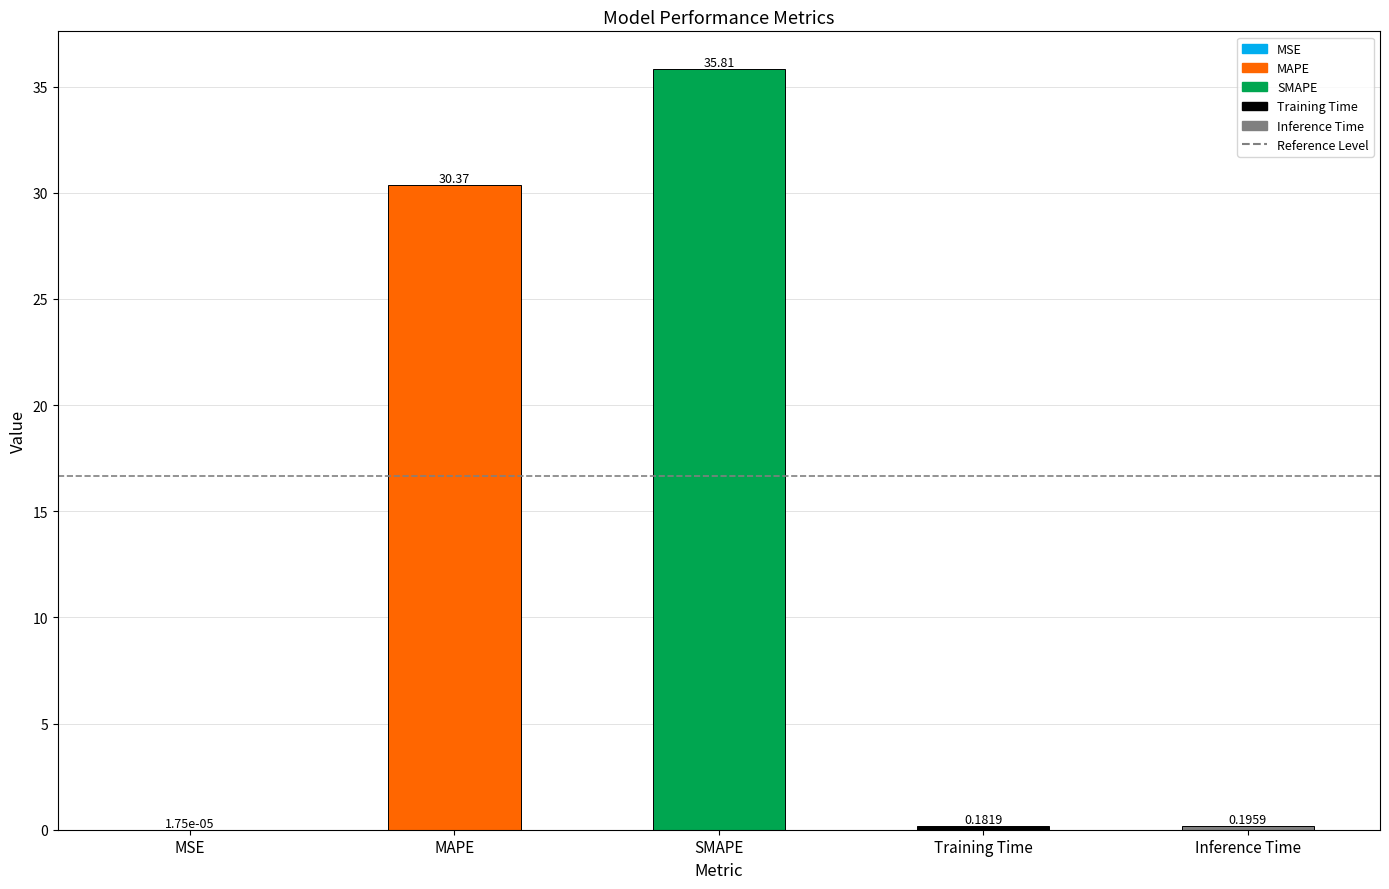

Which label corresponds to the largest value in the chart?

SMAPE